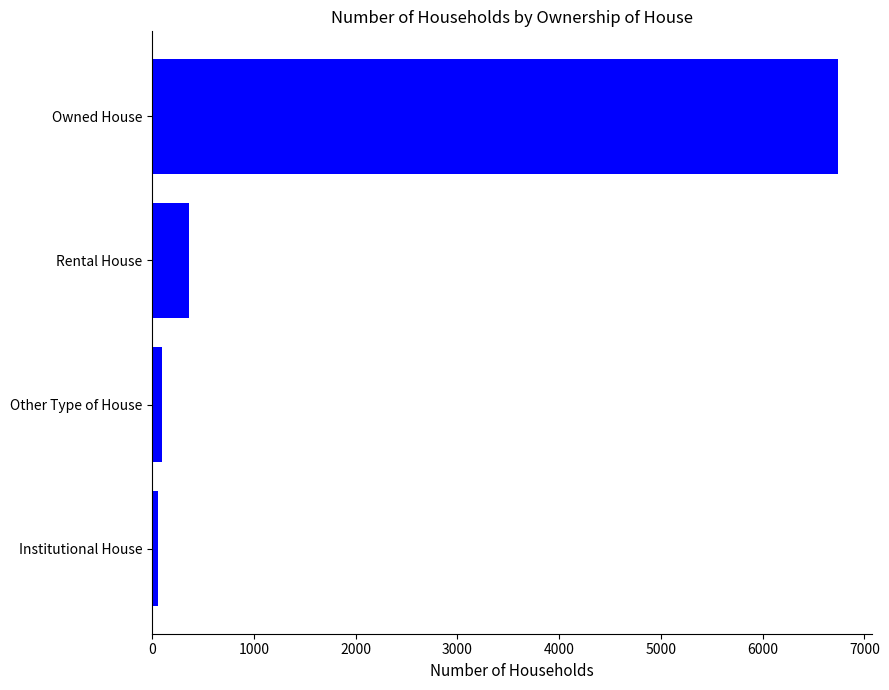

The value at Owned House is 6739. True or false?

True